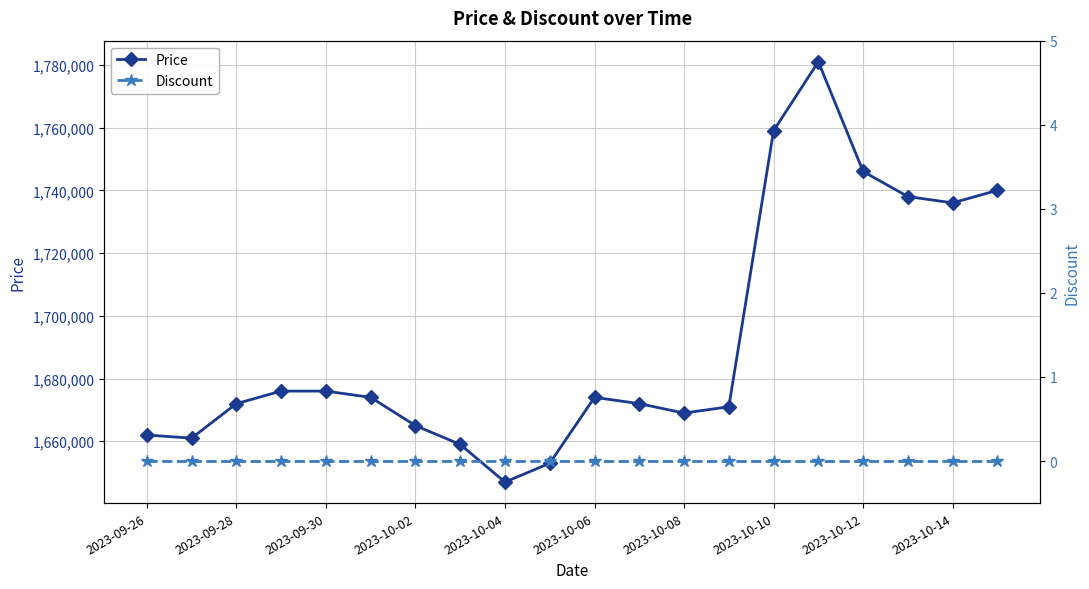

True or false: Price and Discount cross at least once.

False